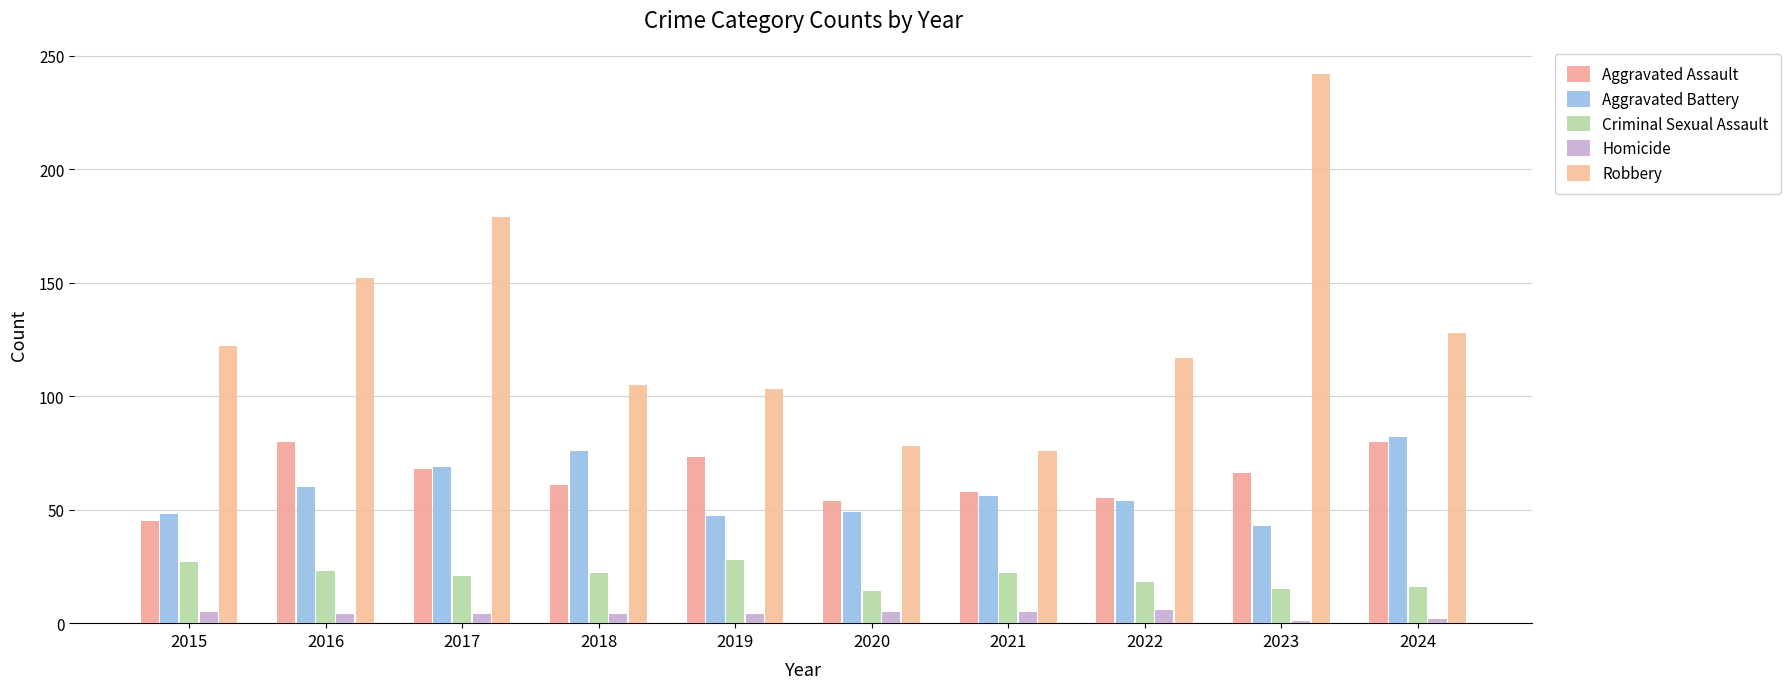

Reading right to left, what are all the values shown in this chart?

Aggravated Assault: 80	66	55	58	54	73	61	68	80	45
Aggravated Battery: 82	43	54	56	49	47	76	69	60	48
Criminal Sexual Assault: 16	15	18	22	14	28	22	21	23	27
Homicide: 2	1	6	5	5	4	4	4	4	5
Robbery: 128	242	117	76	78	103	105	179	152	122